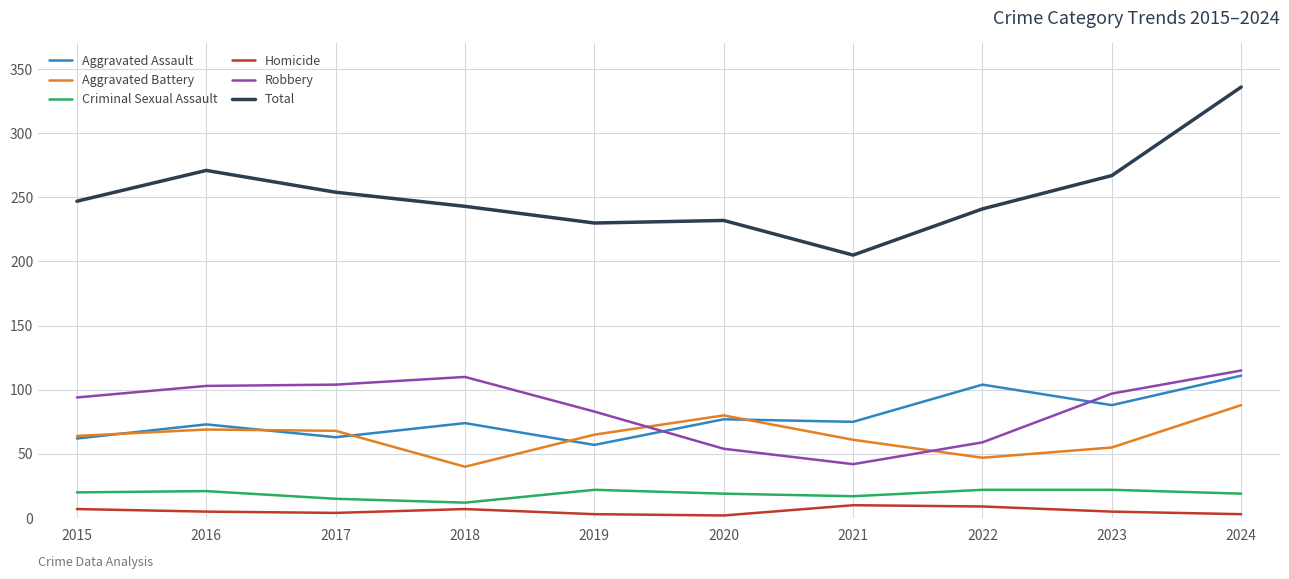

At which label does Aggravated Assault reach its peak?

2024